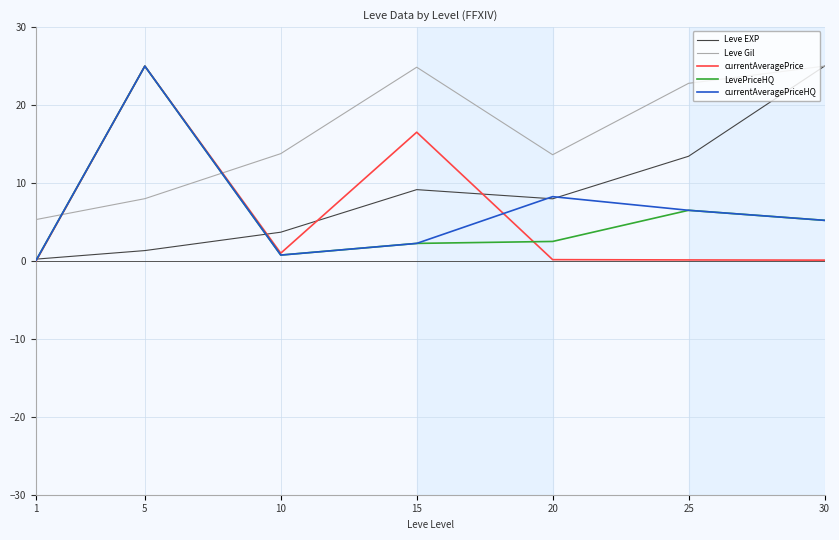

What is the difference between the highest and lowest values at 20?

13.5